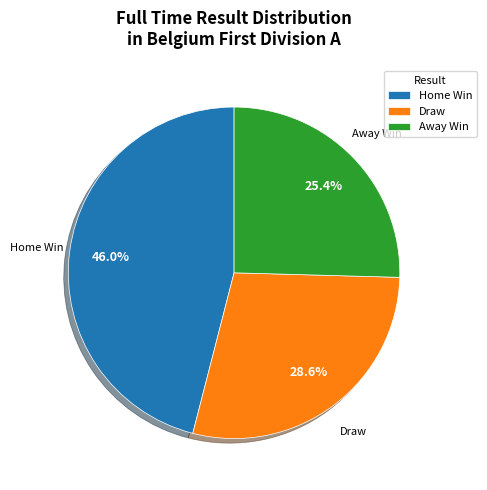

To the nearest percent, what is the difference between the largest and smallest slice percentages?

21%